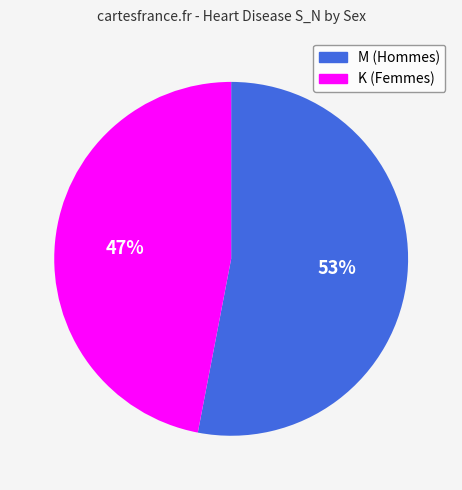

To the nearest percent, what is the average slice percentage?

50%